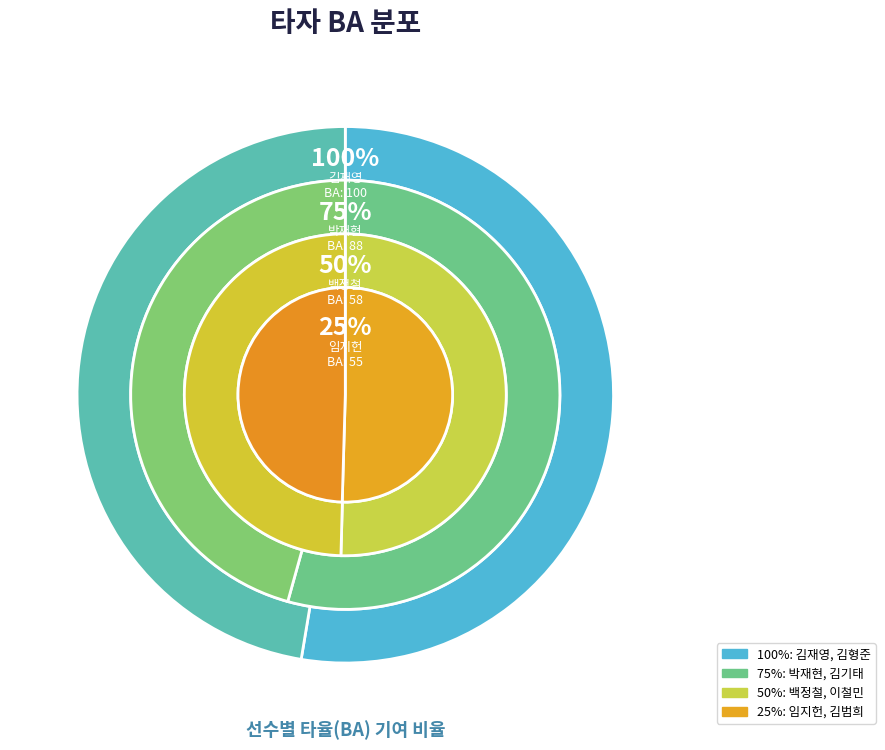

What is the change in value from 김범희 to 박재현?

+34